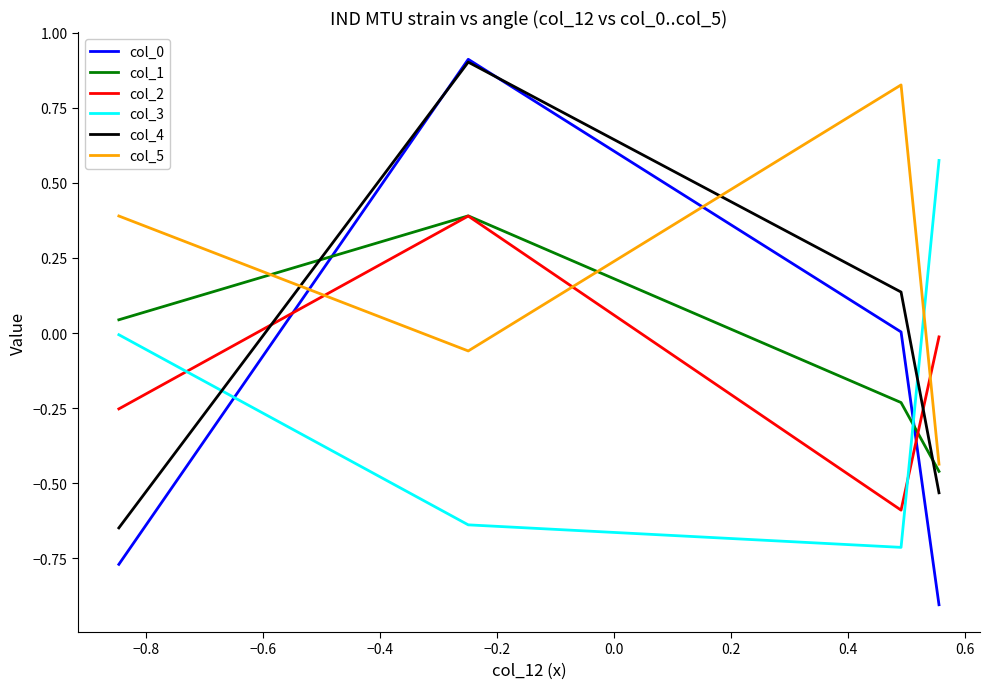

How many intersections are there between col_4 and col_1?

2